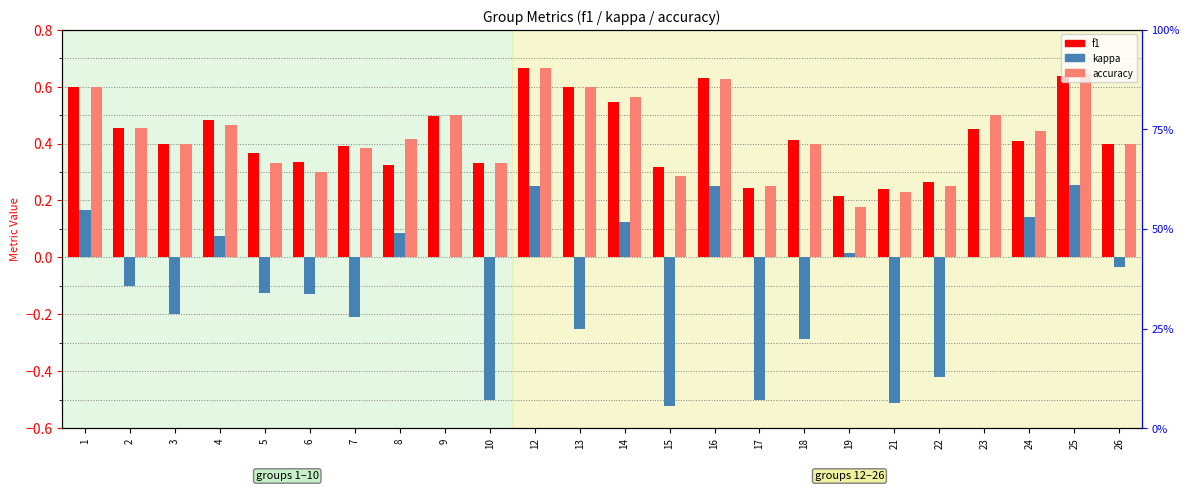

Which category has the lowest value in the f1 series?

19